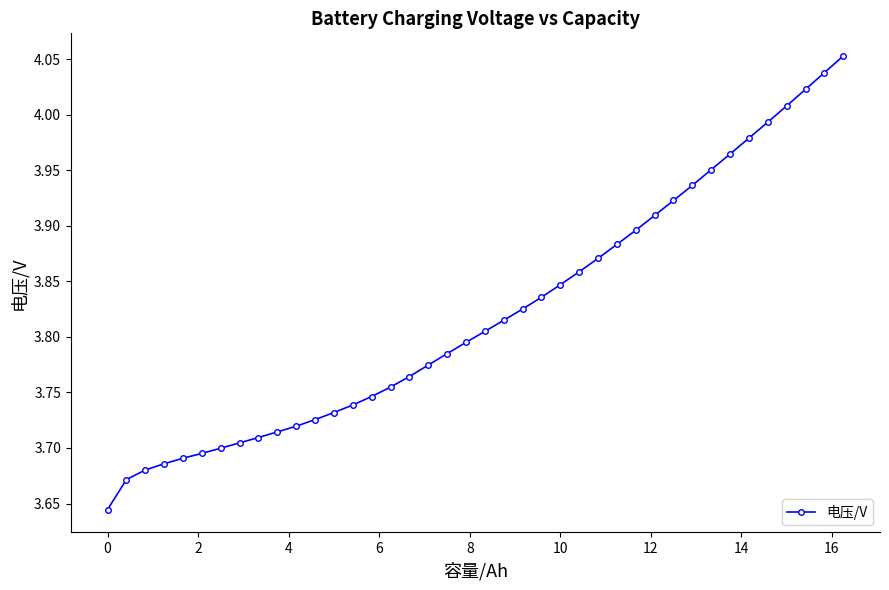

How many lines are shown in the chart?

1